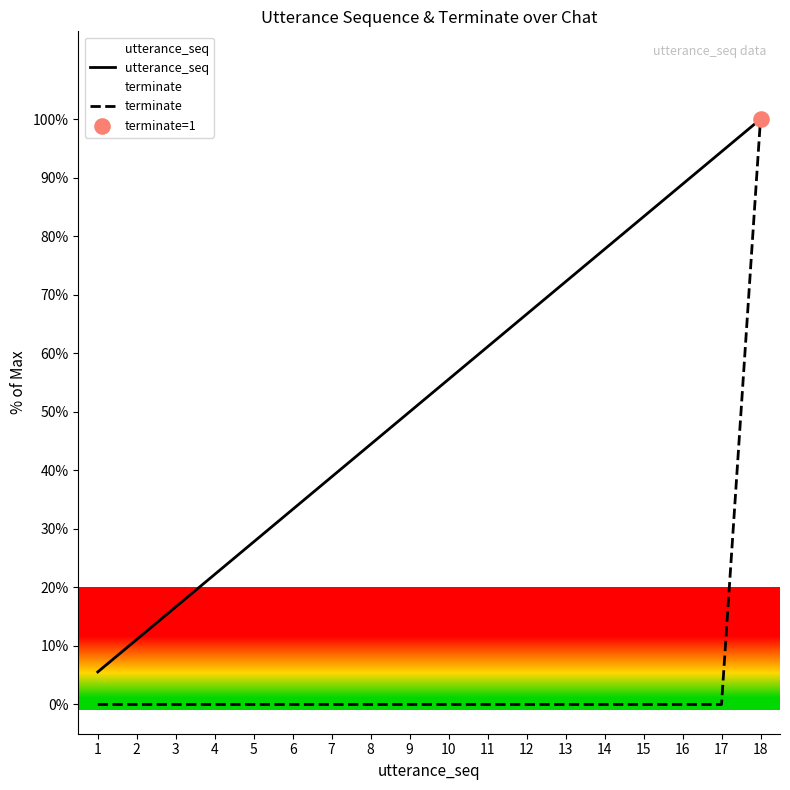

At which category is the sum across all series the highest?

18